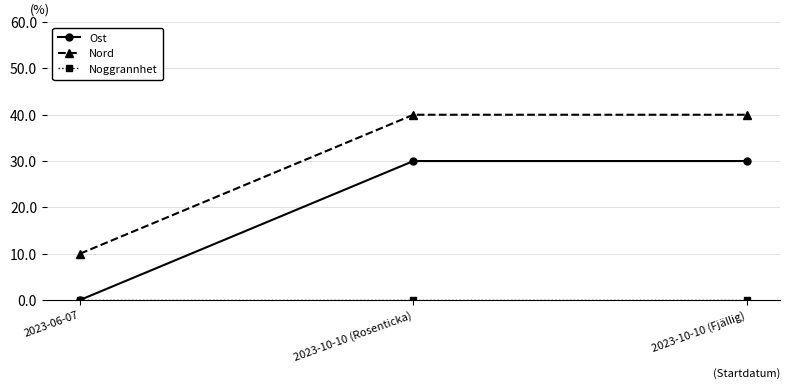

What is the difference between the Nord values at 2023-06-07 and 2023-10-10 (Rosenticka)?

30